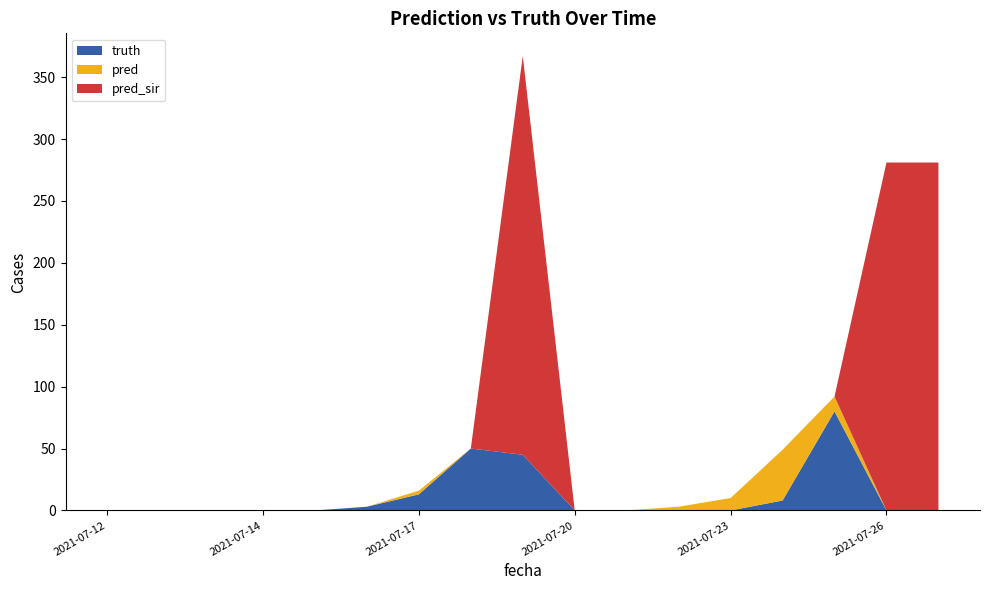

Reading right to left, list all the values displayed in this chart.

truth: 2021-07-26=0	2021-07-26=0	2021-07-25=80	2021-07-24=8	2021-07-23=0	2021-07-22=0	2021-07-21=0	2021-07-20=0	2021-07-19=45	2021-07-18=50	2021-07-17=13	2021-07-16=3	2021-07-15=0	2021-07-14=0	2021-07-13=0	2021-07-12=0	2021-07-12=0
pred: 2021-07-26=0	2021-07-26=0	2021-07-25=12	2021-07-24=41	2021-07-23=10	2021-07-22=3	2021-07-21=0	2021-07-20=0	2021-07-19=0	2021-07-18=0	2021-07-17=3	2021-07-16=0	2021-07-15=0	2021-07-14=0	2021-07-13=0	2021-07-12=0	2021-07-12=0
pred_sir: 2021-07-26=281	2021-07-26=281	2021-07-25=0	2021-07-24=0	2021-07-23=0	2021-07-22=0	2021-07-21=0	2021-07-20=0	2021-07-19=322	2021-07-18=0	2021-07-17=0	2021-07-16=0	2021-07-15=0	2021-07-14=0	2021-07-13=0	2021-07-12=0	2021-07-12=0